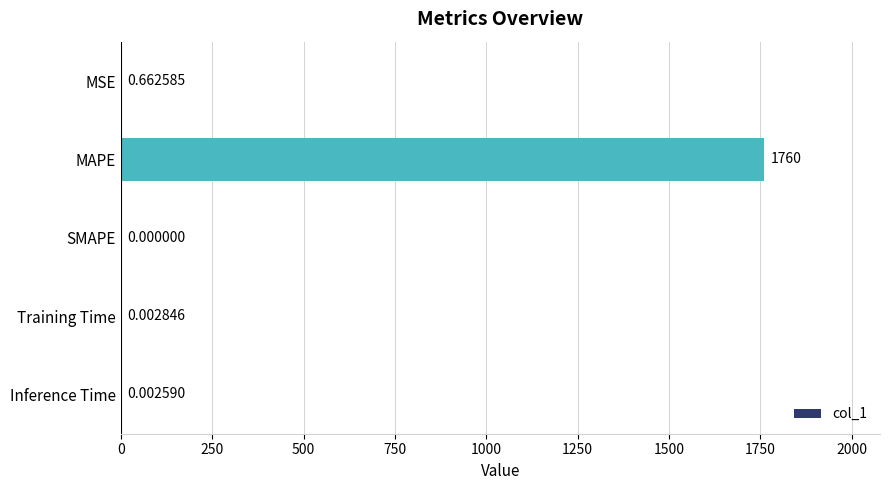

Between Inference Time and MSE, which is larger?

MSE